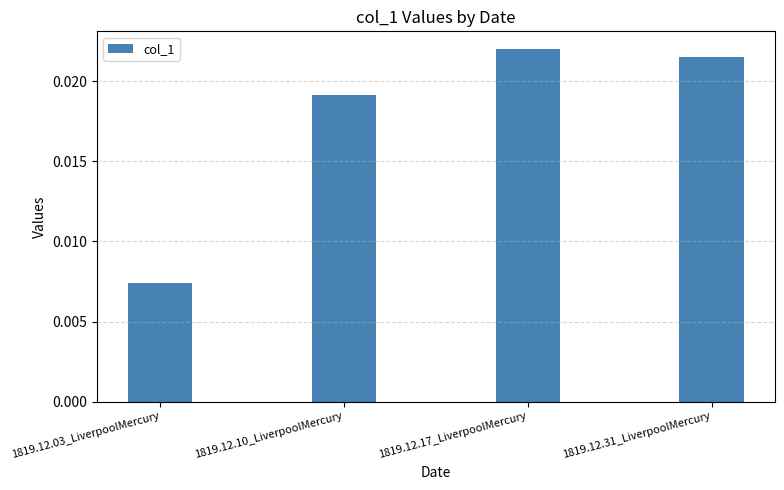

At which category does the chart reach its peak across all series?

1819.12.17_LiverpoolMercury